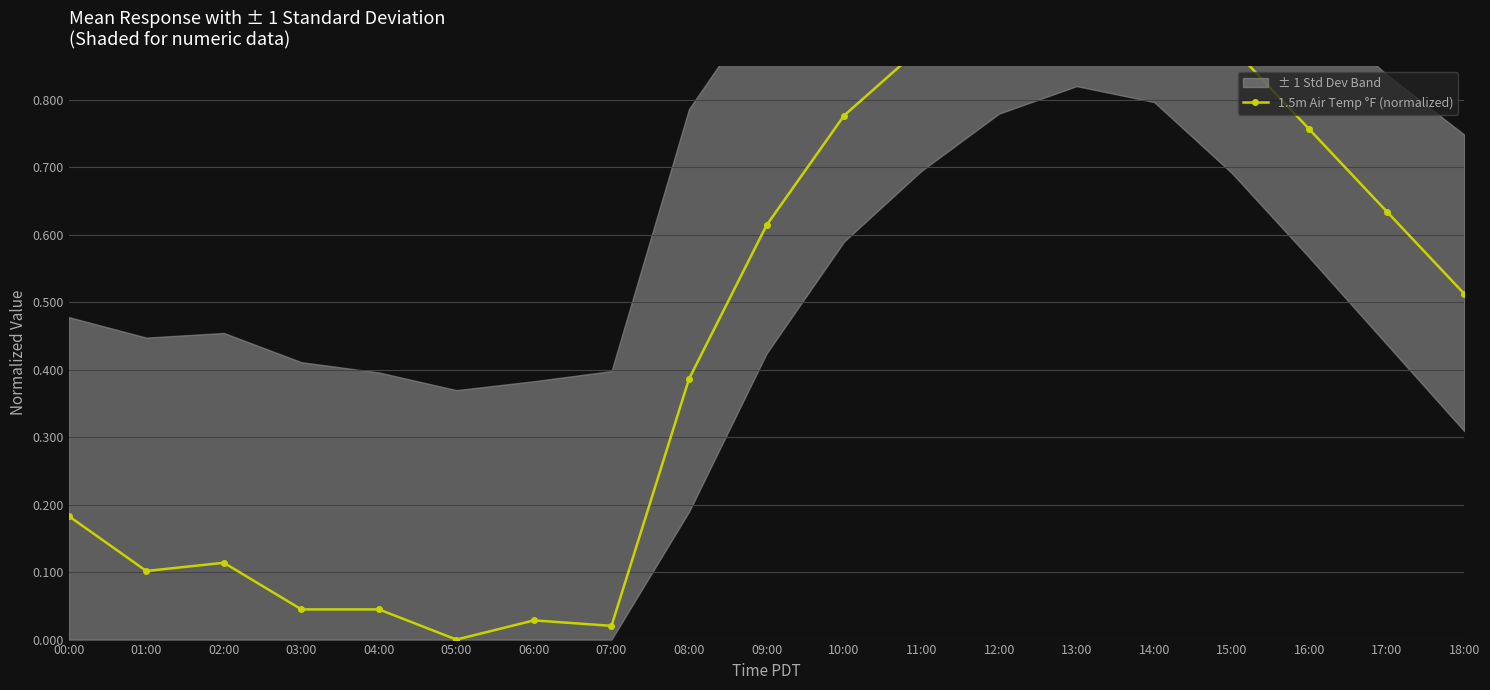

How many points are higher than both their immediate neighbors (excluding endpoints)?

3